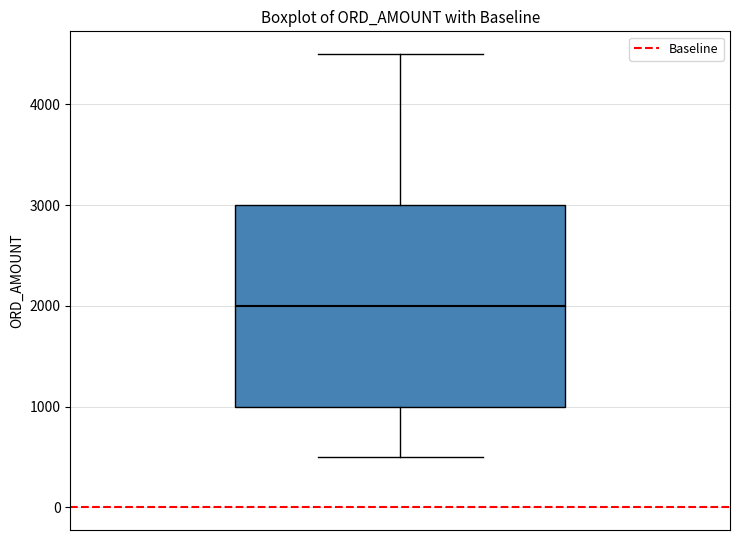

Read this box plot against the y-axis: the position of the median line, the range covered by the box, and the ends of both whiskers. The values are not printed on the chart, so give them approximately, as read against the axis.

median 2000, box 1000 to 3000, whiskers 500 to 4500